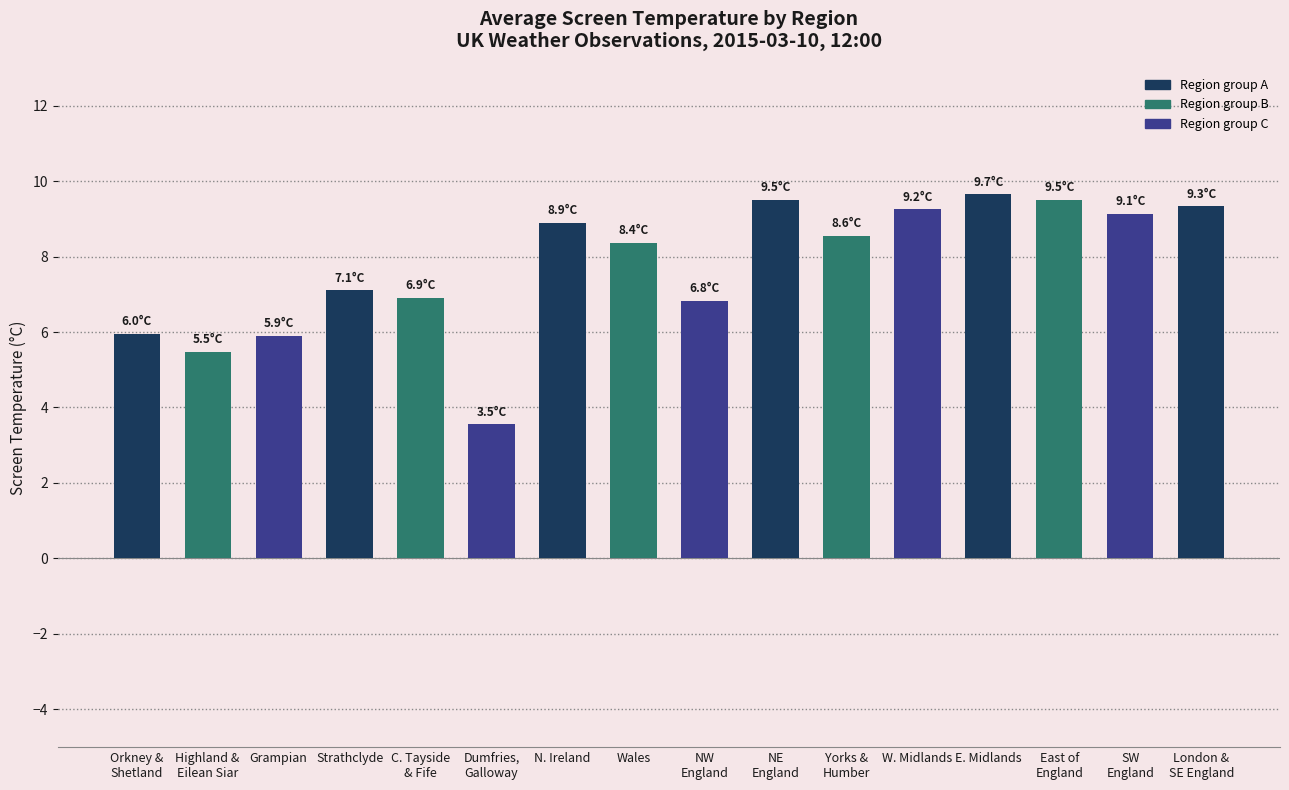

True or false: the data shows 4.1 at C. Tayside
& Fife.

False